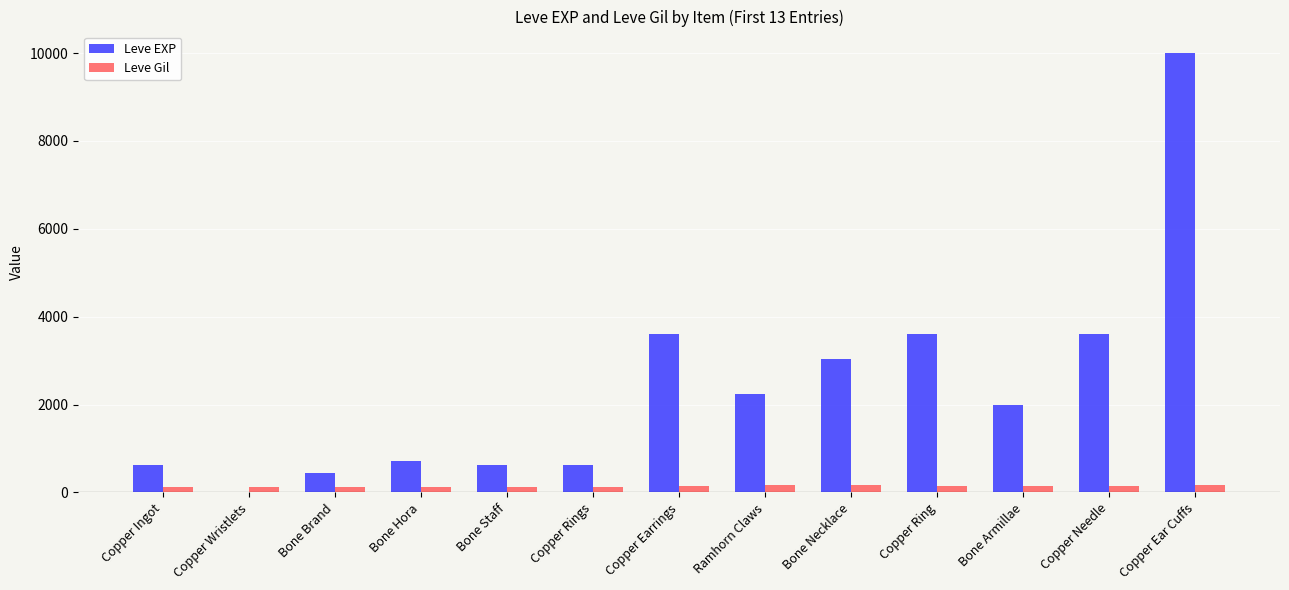

What are all the series names shown in the legend?

Leve EXP, Leve Gil